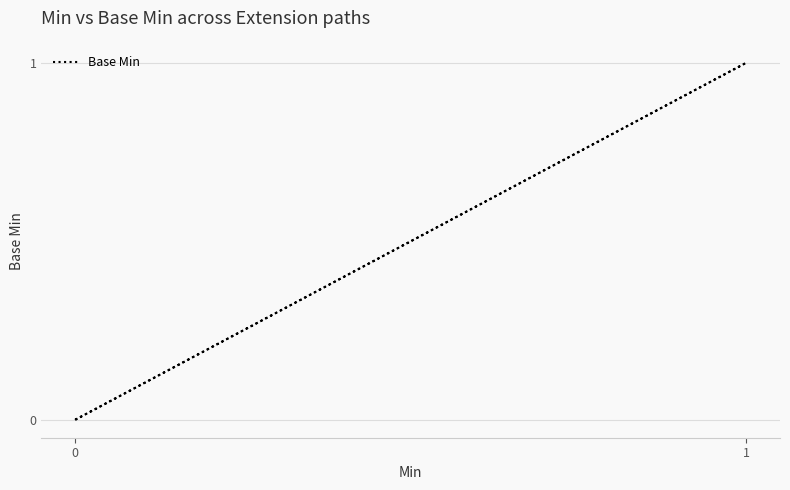

True or false: the data shows 0 at 0.

False